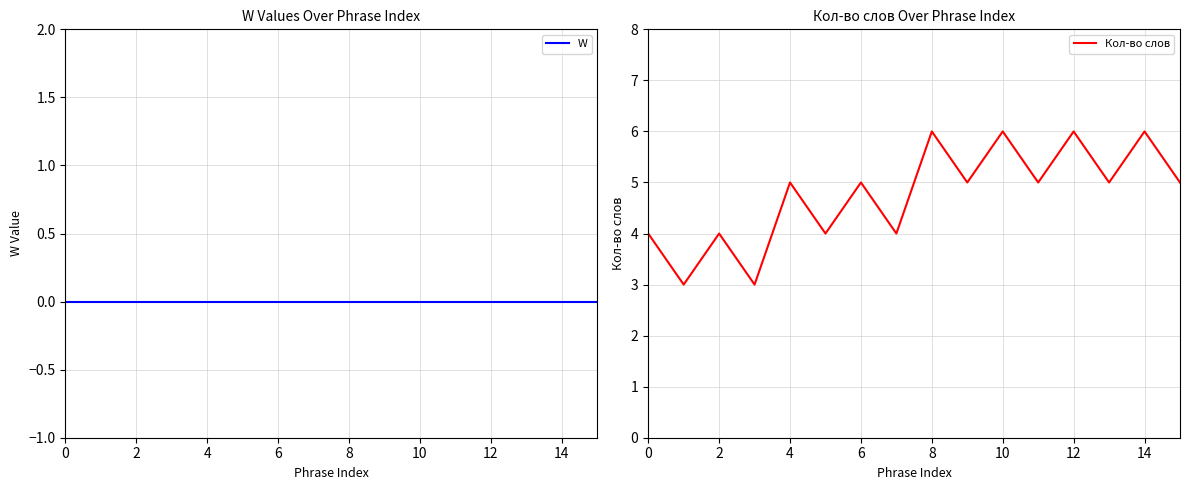

True or false: W and Кол-во слов cross at least once.

False